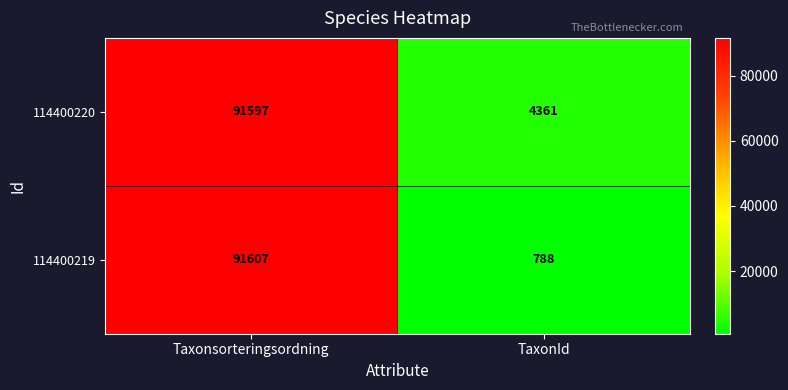

Which series has the largest total across all categories?

114400220